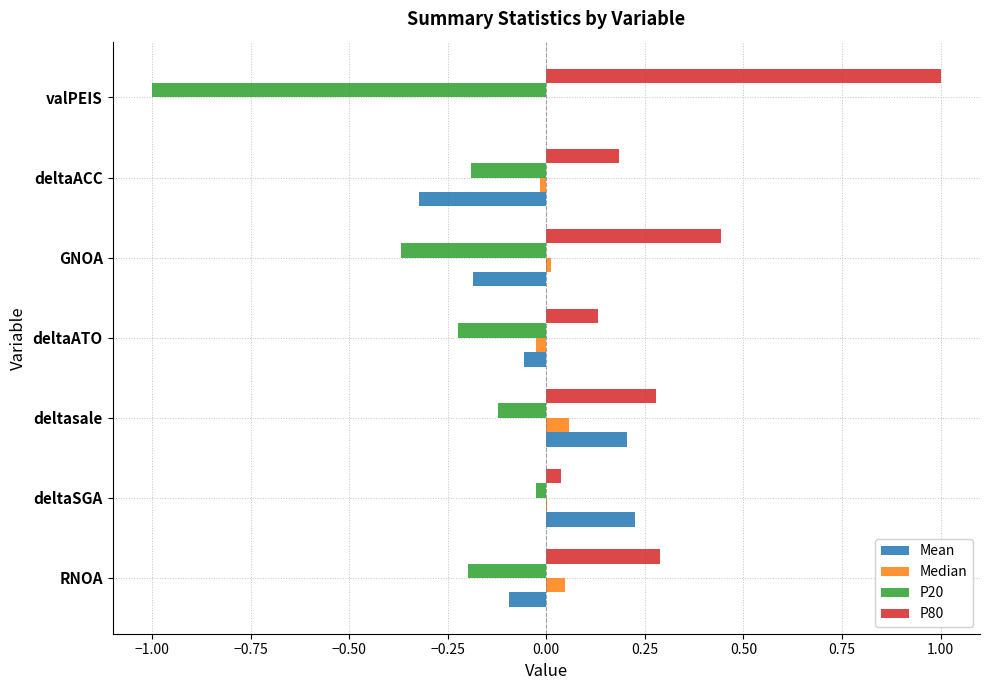

At which category is the sum across all series the highest?

deltasale